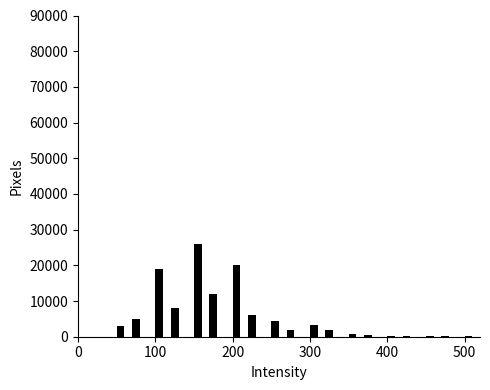

Around what value on the x-axis is the tallest bar? Give the approximate position of its centre, as read against the axis.

160